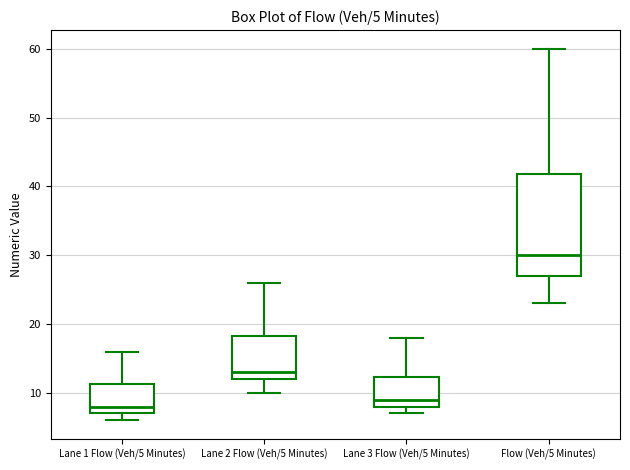

Which box is the tallest, from its lower edge to its upper edge?

Flow (Veh/5 Minutes)